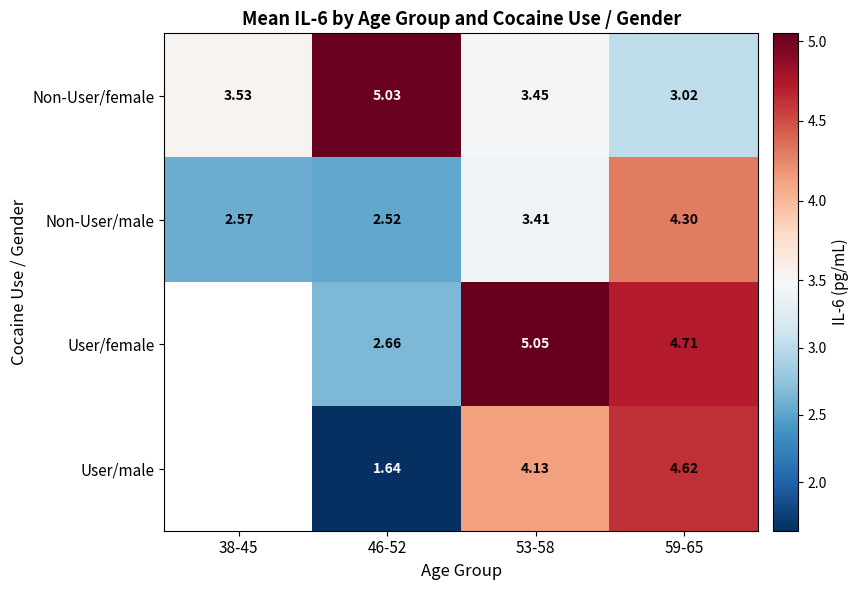

True or false: Non-User/male has a value of 2.8 at 59-65.

False